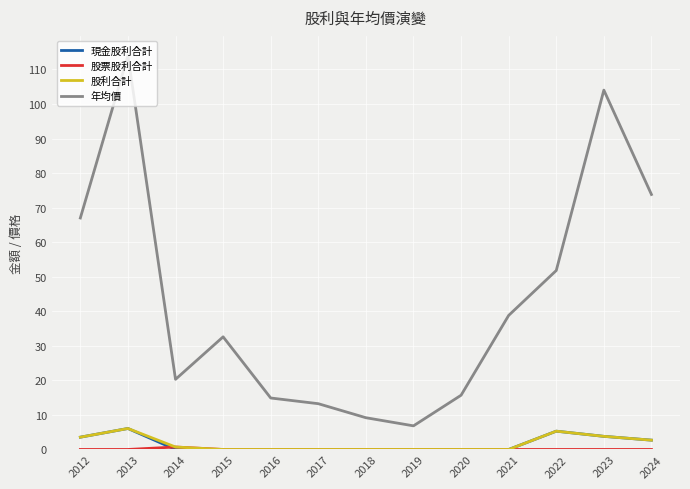

What is the sum of the 股利合計 values at 2023 and 2020?

3.8